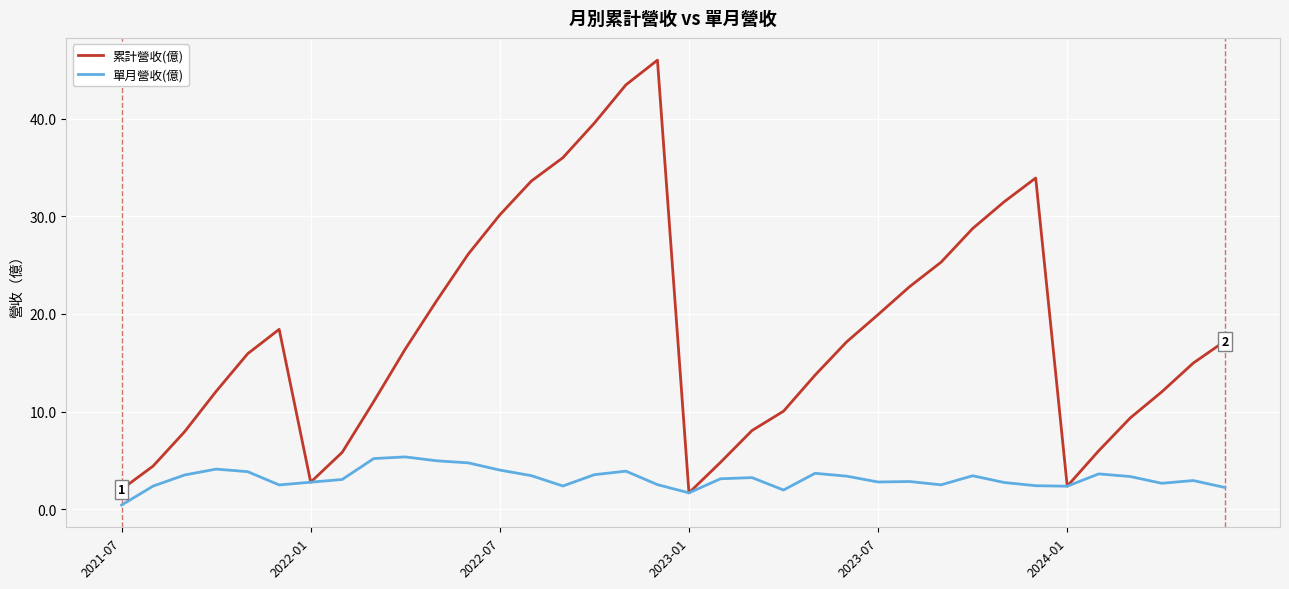

Which series has the widest spread of values?

累計營收(億)